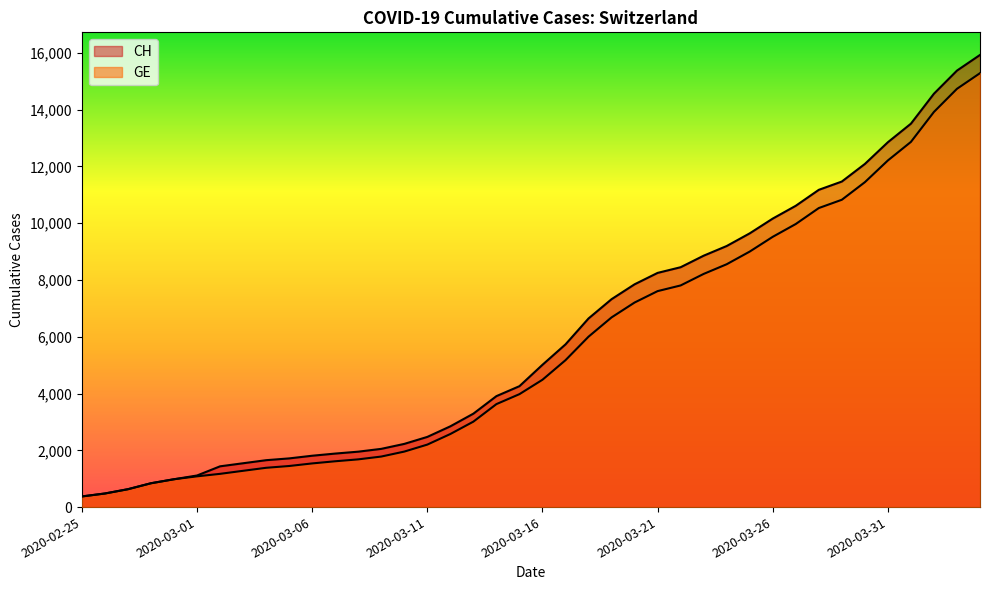

Reading left to right, extract all data points from this chart.

CH: 375	479	630	840	981	1113	1436	1544	1652	1715	1809	1885	1952	2051	2226	2472	2845	3291	3908	4259	5012	5731	6644	7323	7847	8249	8449	8855	9196	9642	10162	10613	11175	11467	12086	12852	13505	14561	15375	15926
GE: 375	479	630	840	981	1083	1171	1278	1384	1447	1538	1614	1681	1780	1955	2201	2574	3010	3627	3978	4485	5174	6002	6681	7205	7607	7807	8213	8554	9000	9520	9971	10533	10825	11444	12210	12863	13919	14733	15284